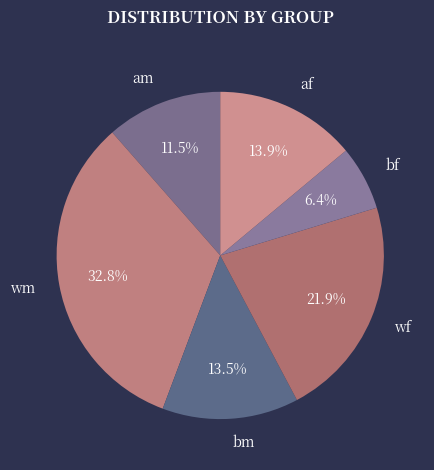

How many segments does this pie chart have?

6